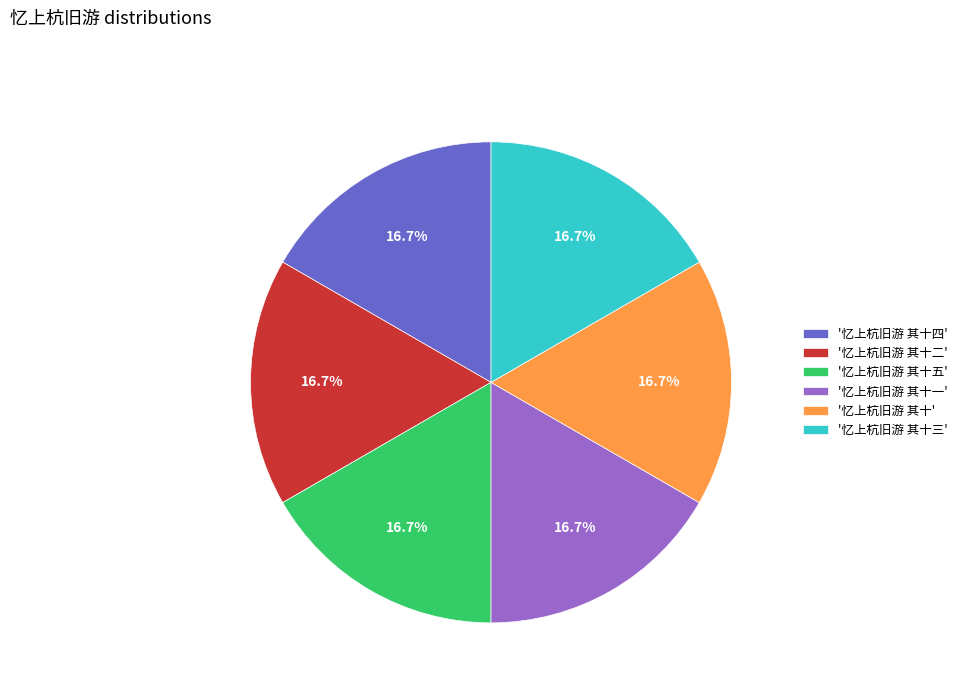

How much of the chart is everything except '忆上杭旧游 其十五'?

83.3%